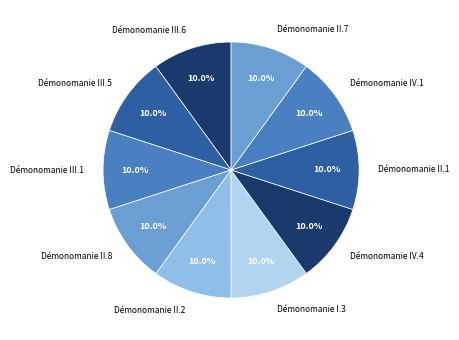

Combined, what portion of the pie is Démonomanie II.7 and Démonomanie II.2?

20.0%